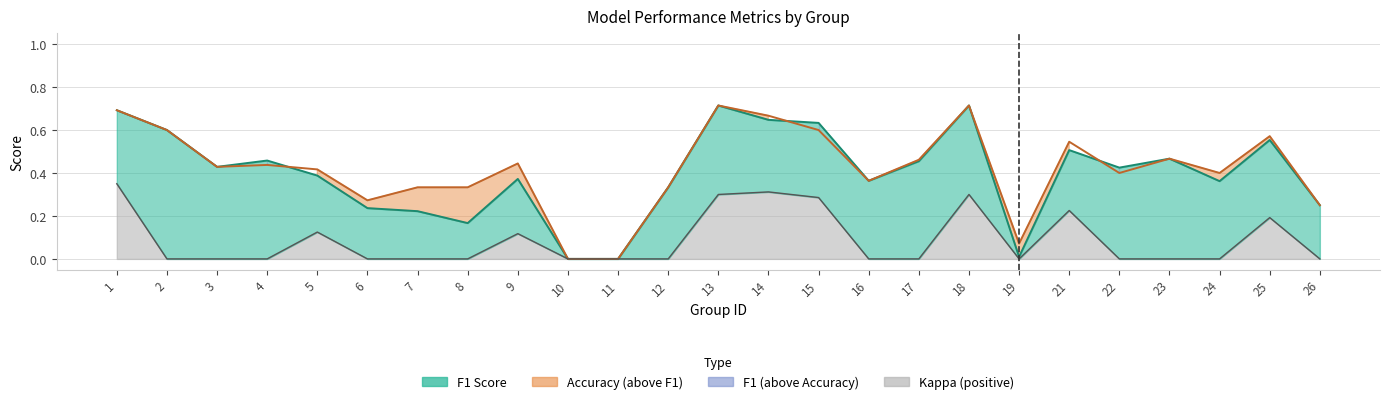

The value of f1 at 19 is 0.0. True or false?

True